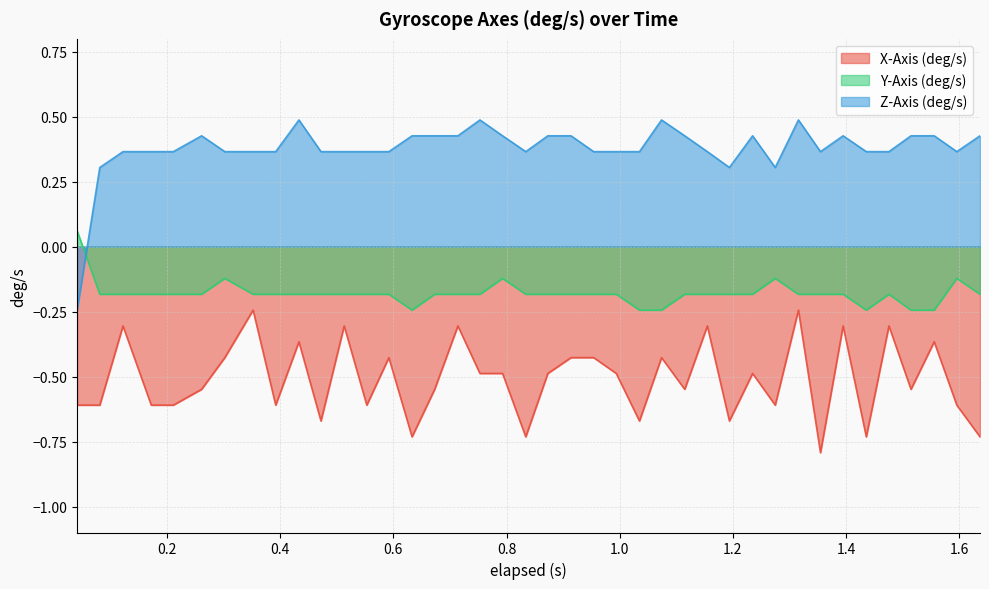

True or false: Y-Axis (deg/s) and X-Axis (deg/s) cross at least once.

False